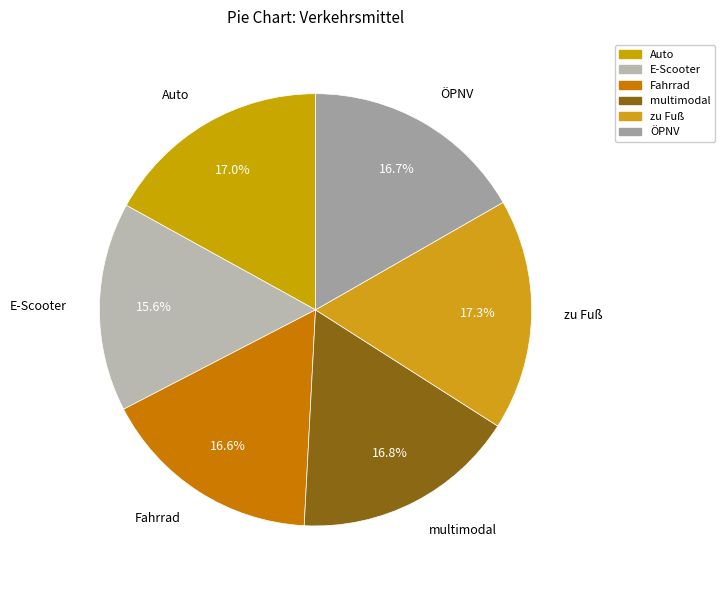

What is the smallest slice in the pie chart?

E-Scooter